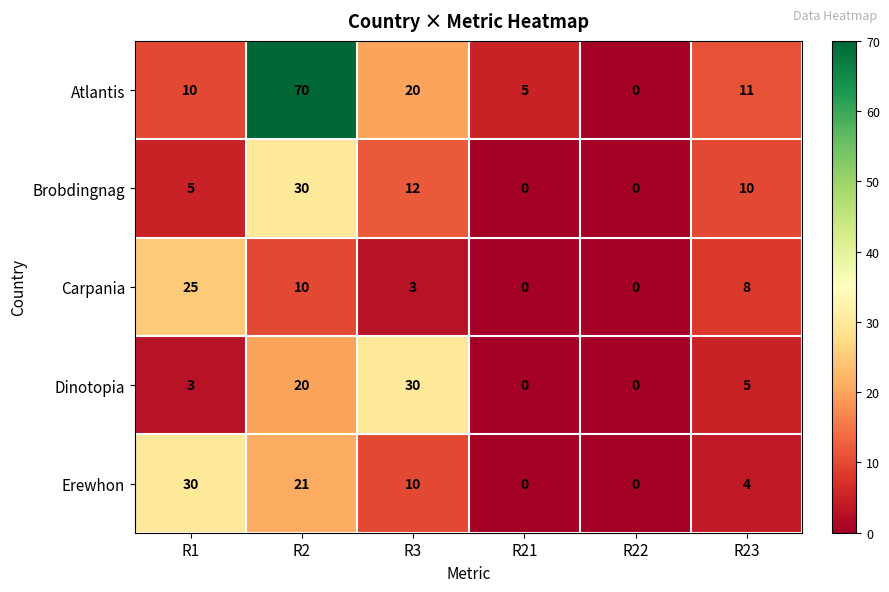

True or false: Brobdingnag has a value of -14 at R21.

False